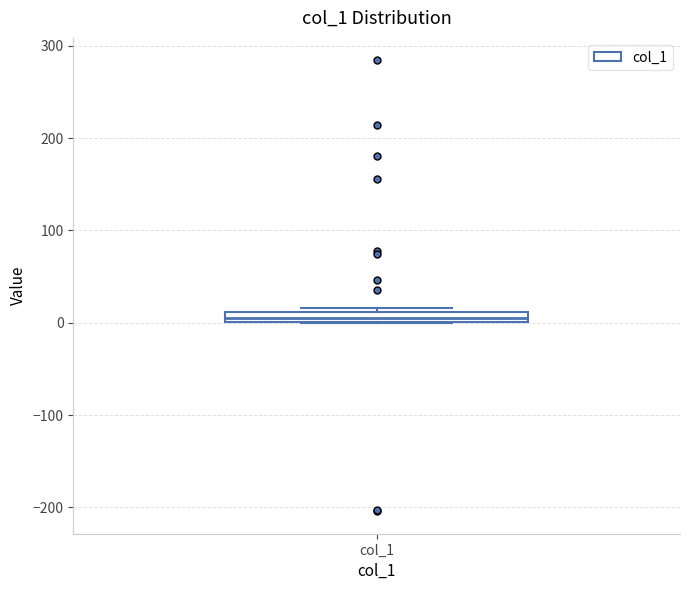

Where is the upper edge of the box for col_1 on the y-axis? The values are not printed on the chart, so give them approximately, as read against the axis.

10